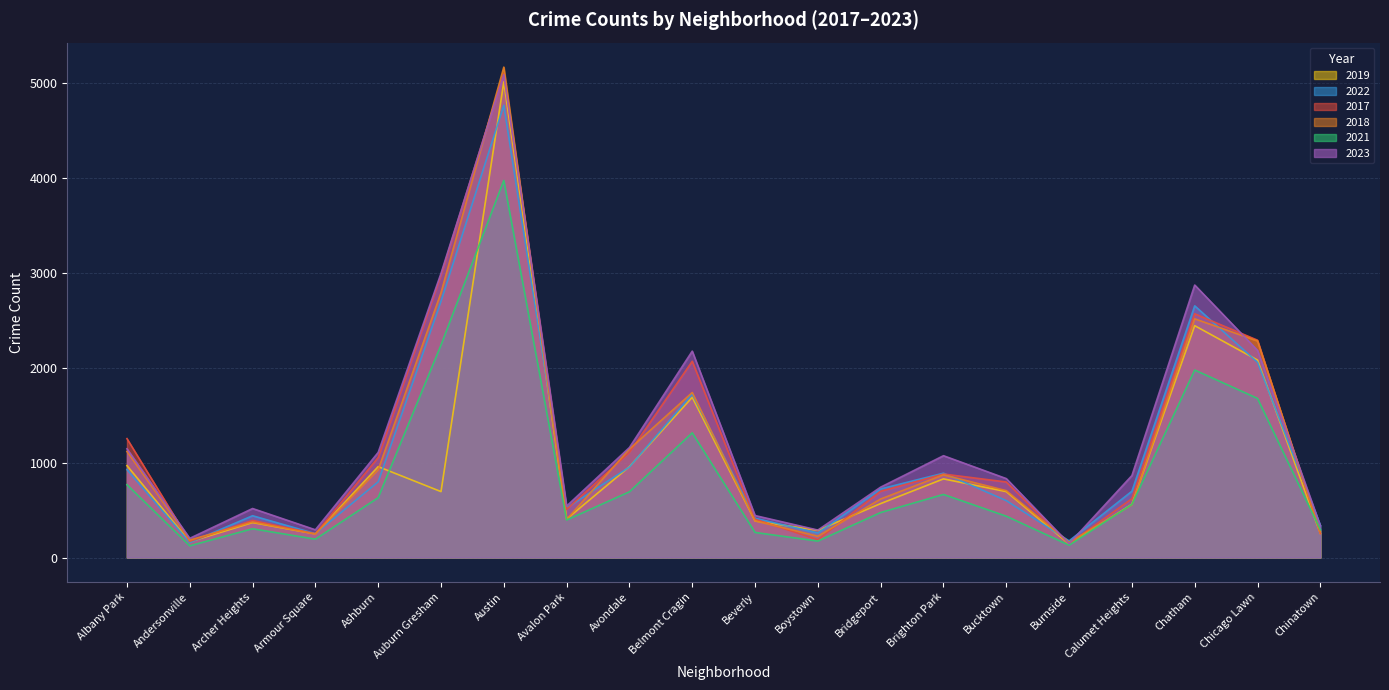

What is the label of the 10th point from the left?

Belmont Cragin